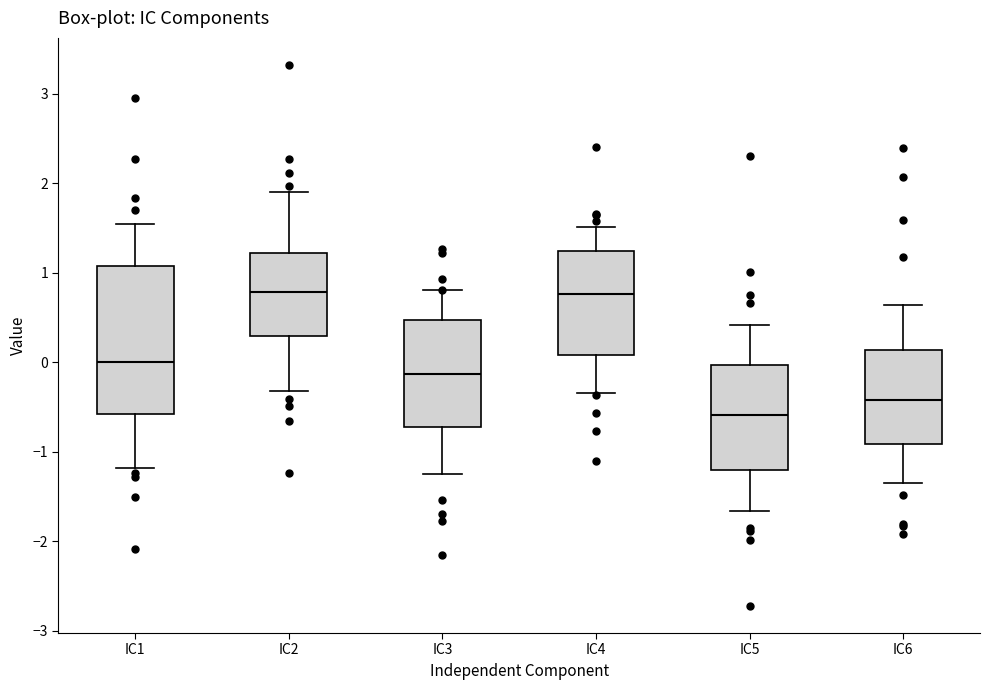

Reading left to right, read every box against the y-axis: the position of its median line, the range the box covers, and the ends of its whiskers. The values are not printed on the chart, so give them approximately, as read against the axis.

IC1: median 0.0, box -0.6 to 1.1, whiskers -1.2 to 1.5
IC2: median 0.8, box 0.3 to 1.2, whiskers -0.3 to 1.9
IC3: median -0.1, box -0.7 to 0.5, whiskers -1.2 to 0.8
IC4: median 0.8, box 0.1 to 1.2, whiskers -0.3 to 1.5
IC5: median -0.6, box -1.2 to 0.0, whiskers -1.7 to 0.4
IC6: median -0.4, box -0.9 to 0.1, whiskers -1.3 to 0.6